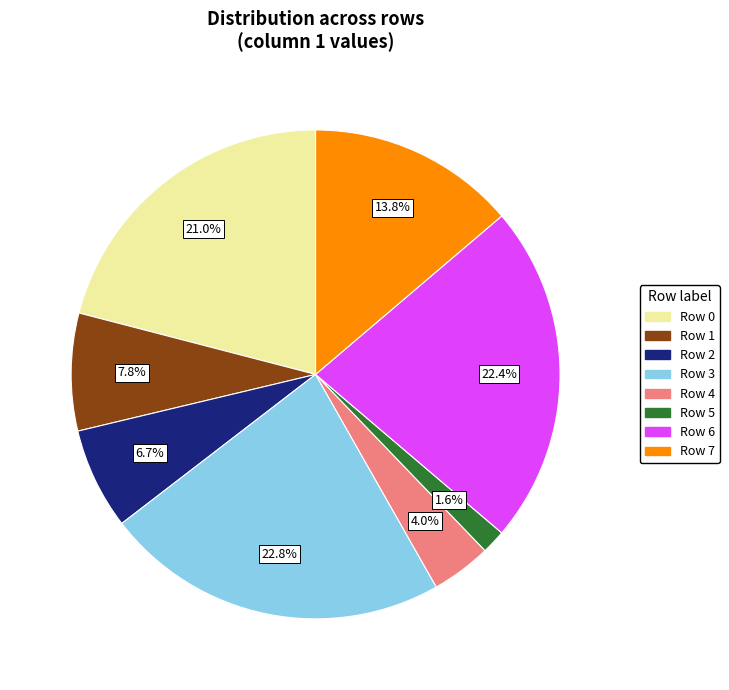

What is the smallest slice in the pie chart?

Row 5